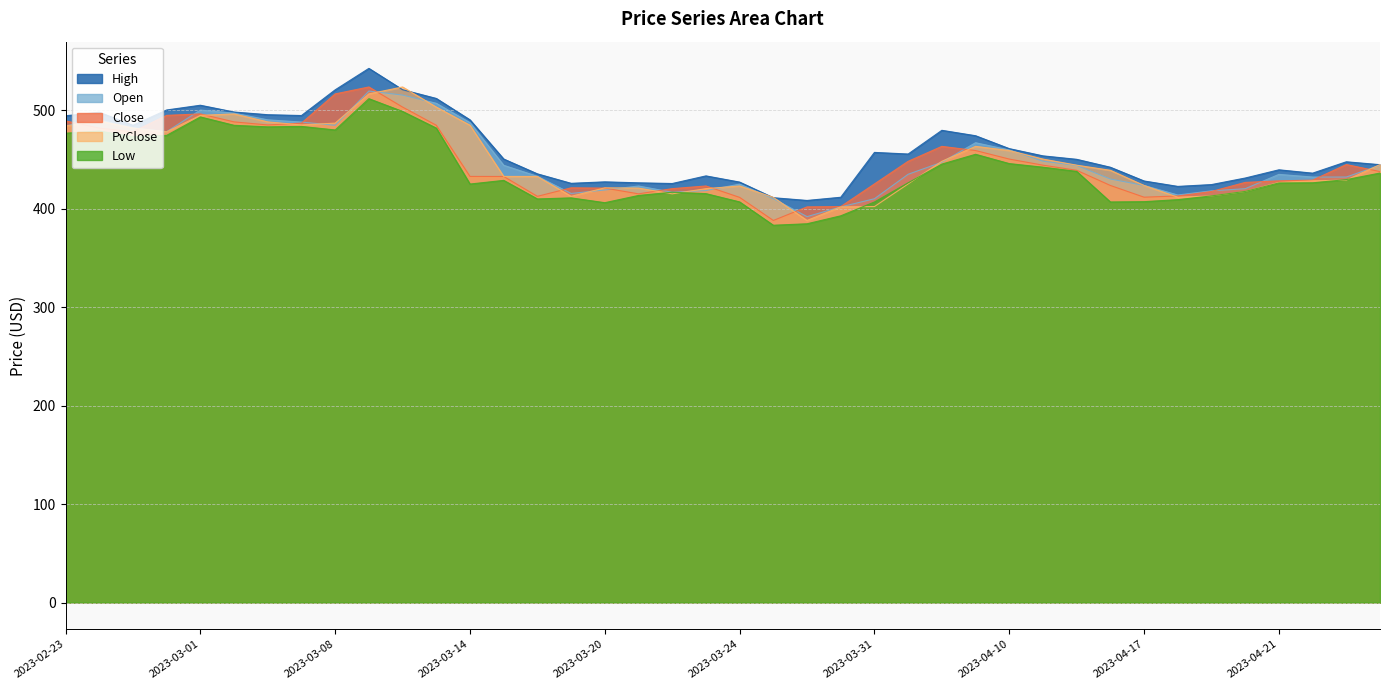

How many interior local peaks does the Low series have?

8